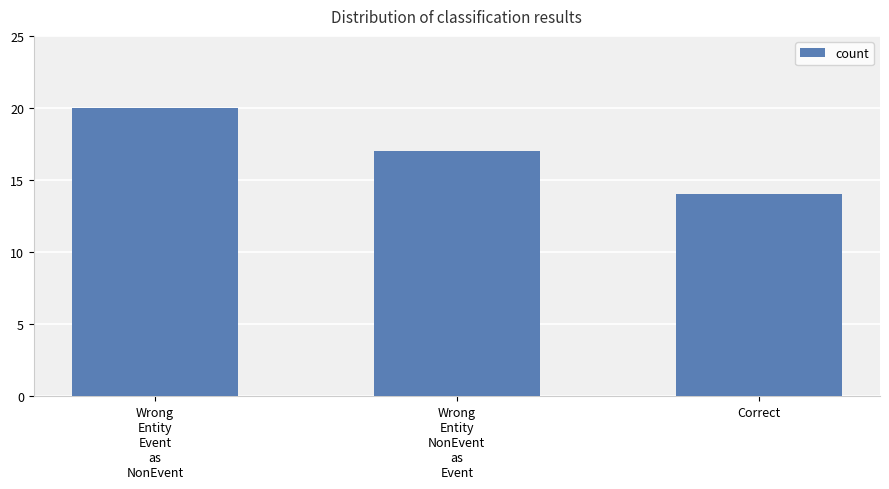

How many values are between 14 and 20?

3